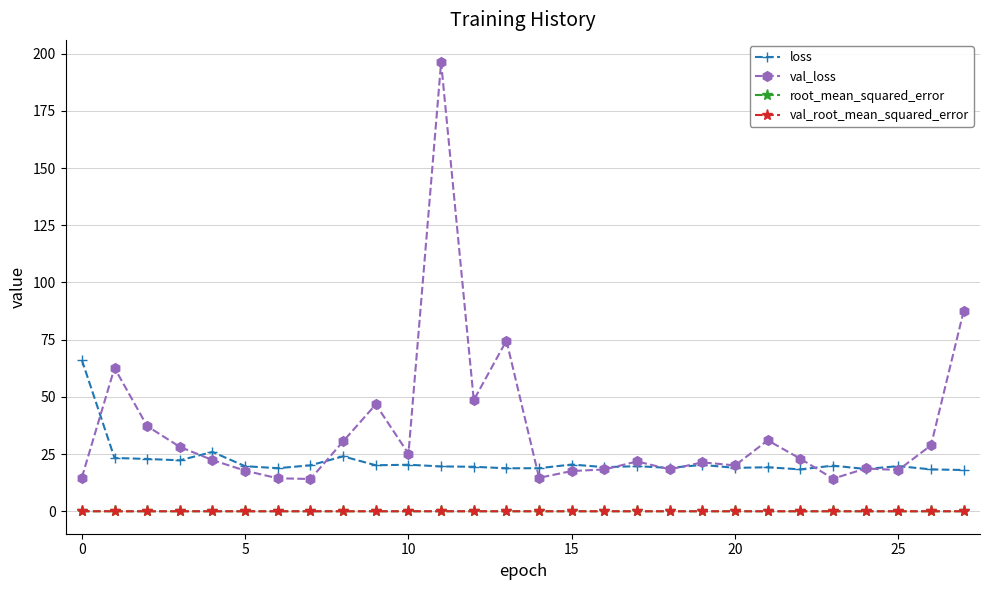

Which series has the largest total across all categories?

val_loss